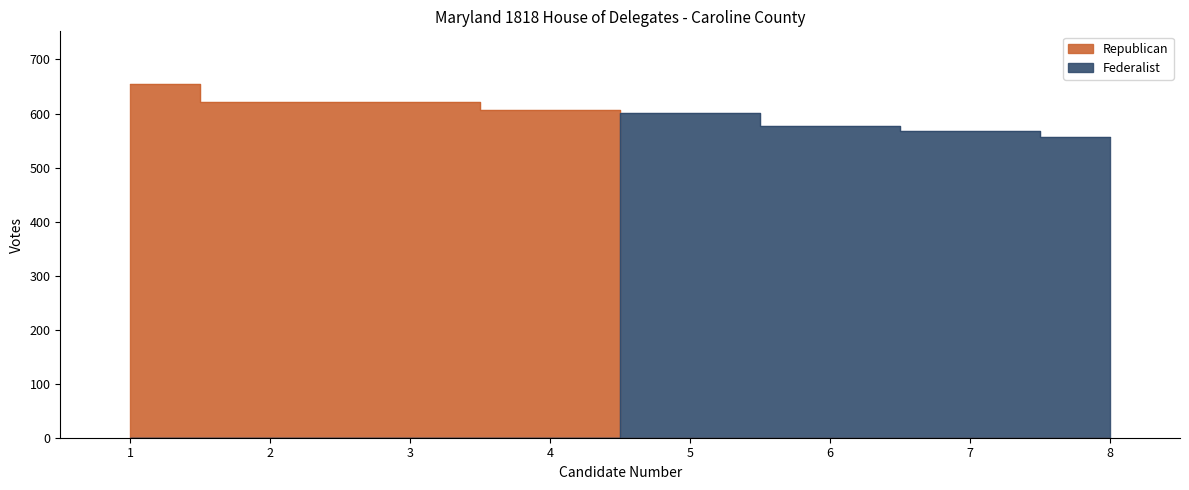

The Republican series shows 400 at 2. True or false?

False